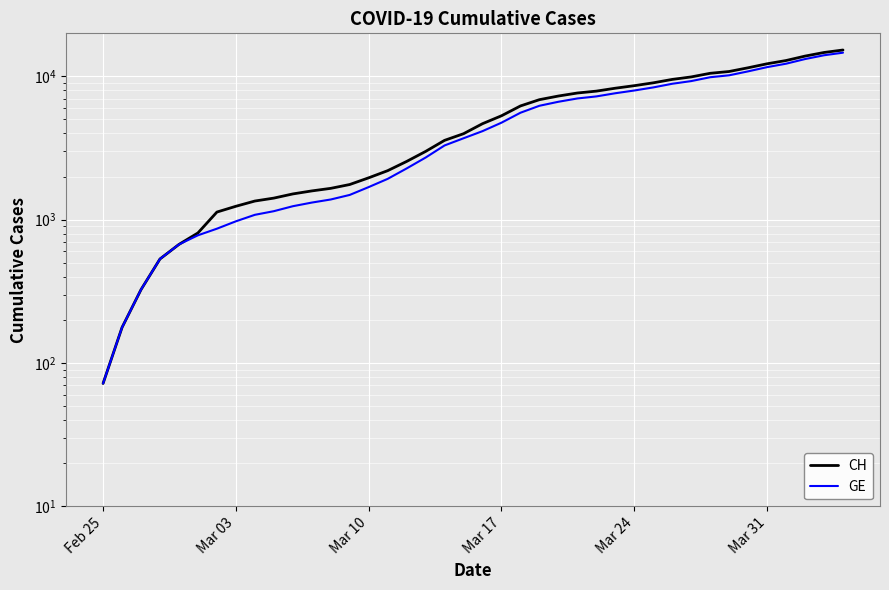

What is the smallest value displayed?

72